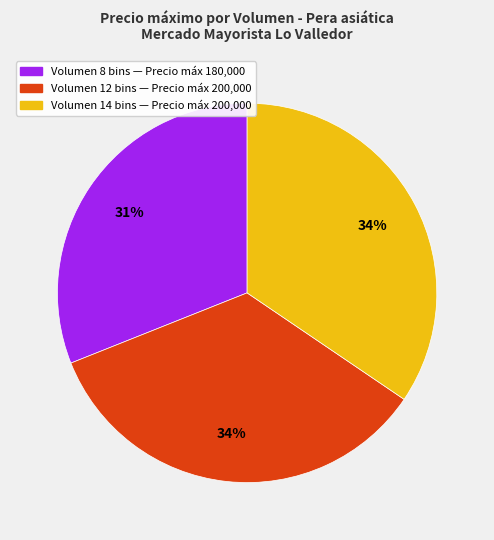

To the nearest percent, what is the difference between the largest and smallest slice percentages?

3%